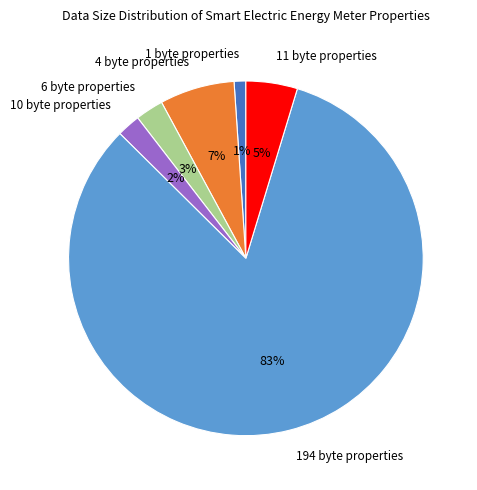

Between 6 byte properties and 194 byte properties, which is larger?

194 byte properties